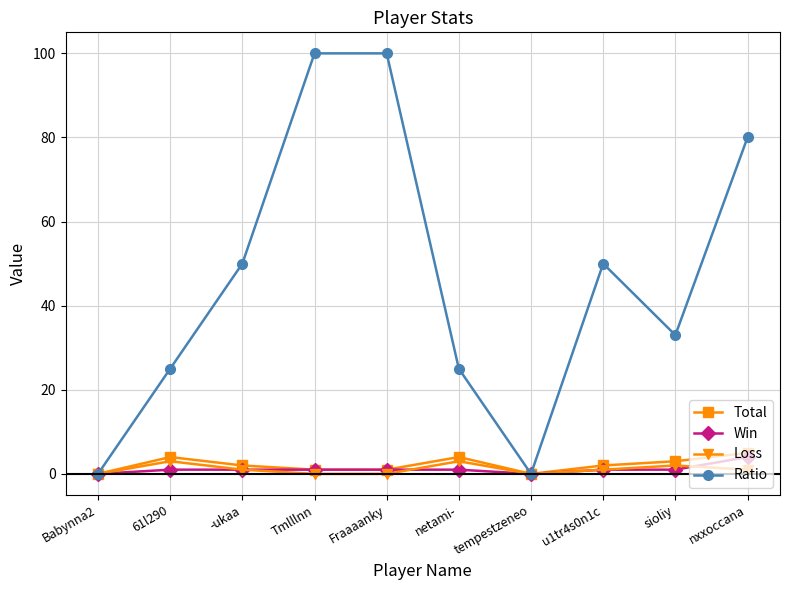

At how many categories does at least one series exceed 11?

8